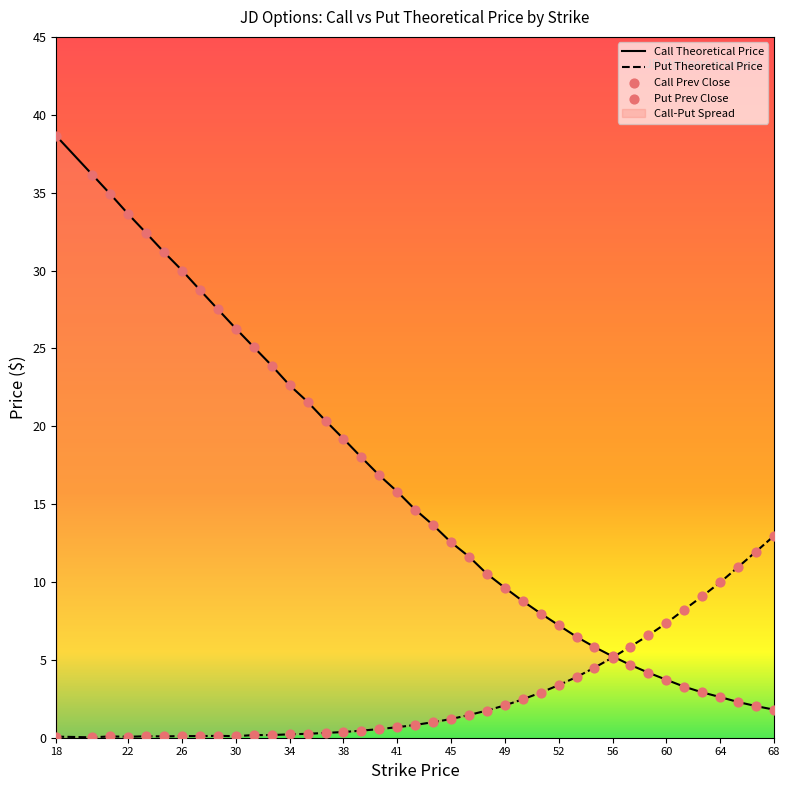

Which series contains the lowest Y value?

Put Theoretical Price